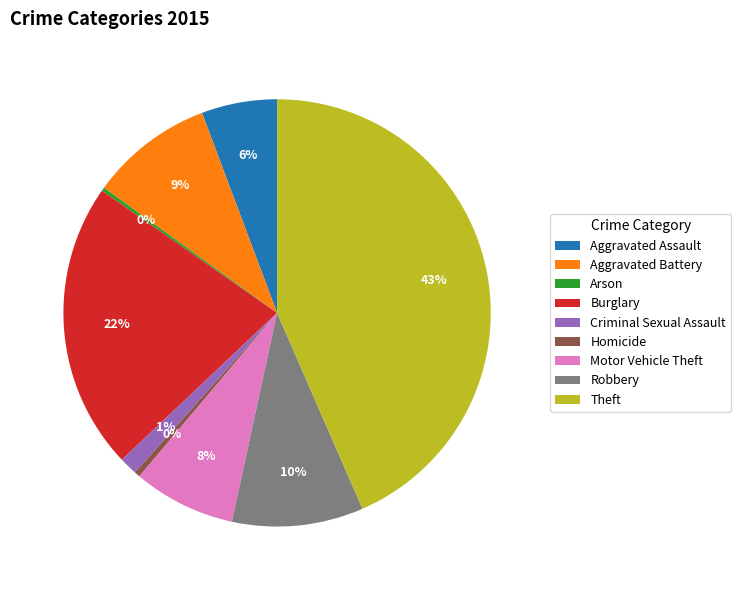

To the nearest percent, what portion does Aggravated Battery represent?

9%